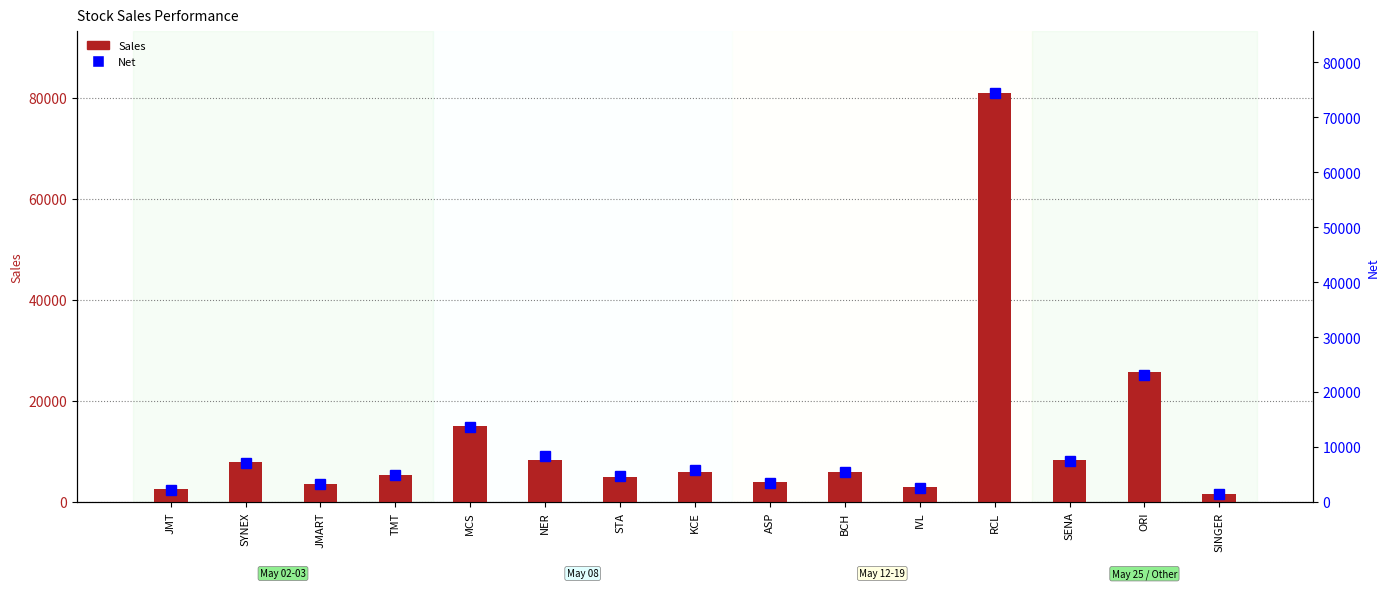

What is the minimum value shown in the chart?

1404.0